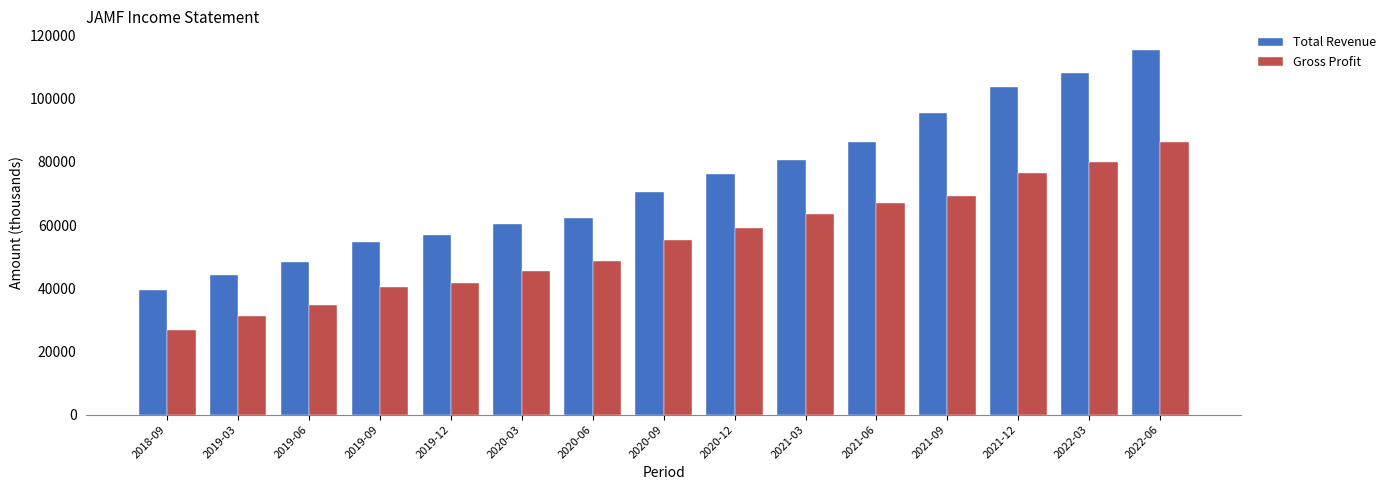

What is the total value across all series at 2020-03?

105800